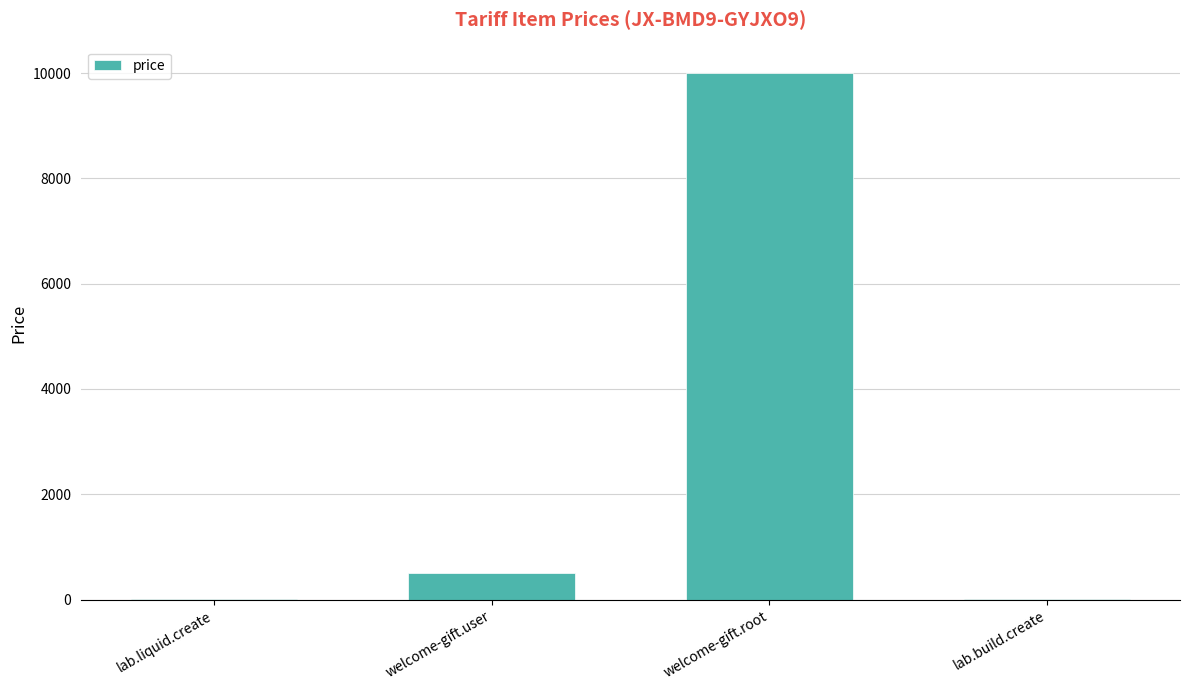

What is the maximum value shown in the chart?

10000